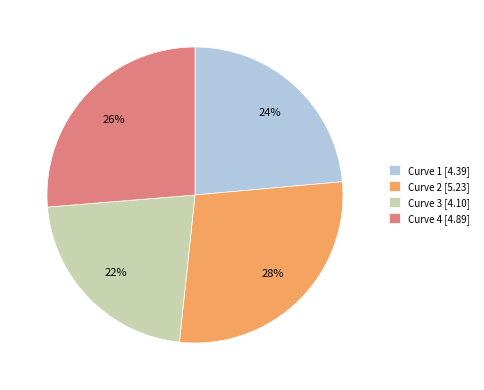

Is the sum of Curve 3 and Curve 1 greater than half?

No